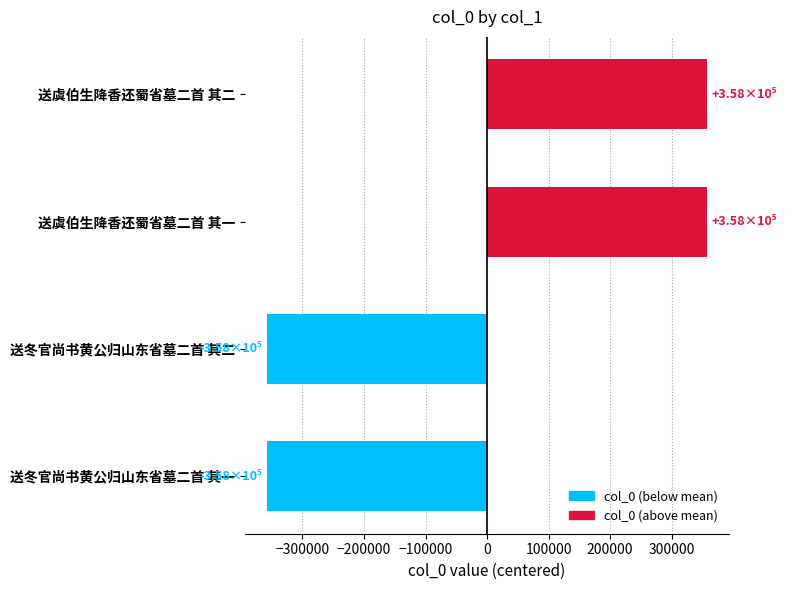

What is the ratio of the value at 送虞伯生降香还蜀省墓二首 其一 to the value at 送虞伯生降香还蜀省墓二首 其二?

1.0